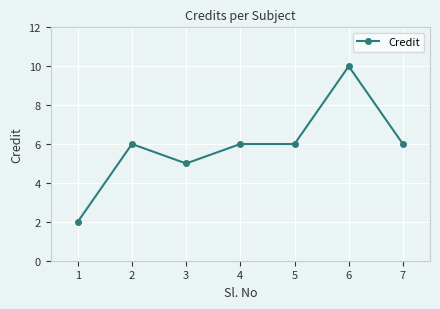

What is the maximum value shown in the chart?

10